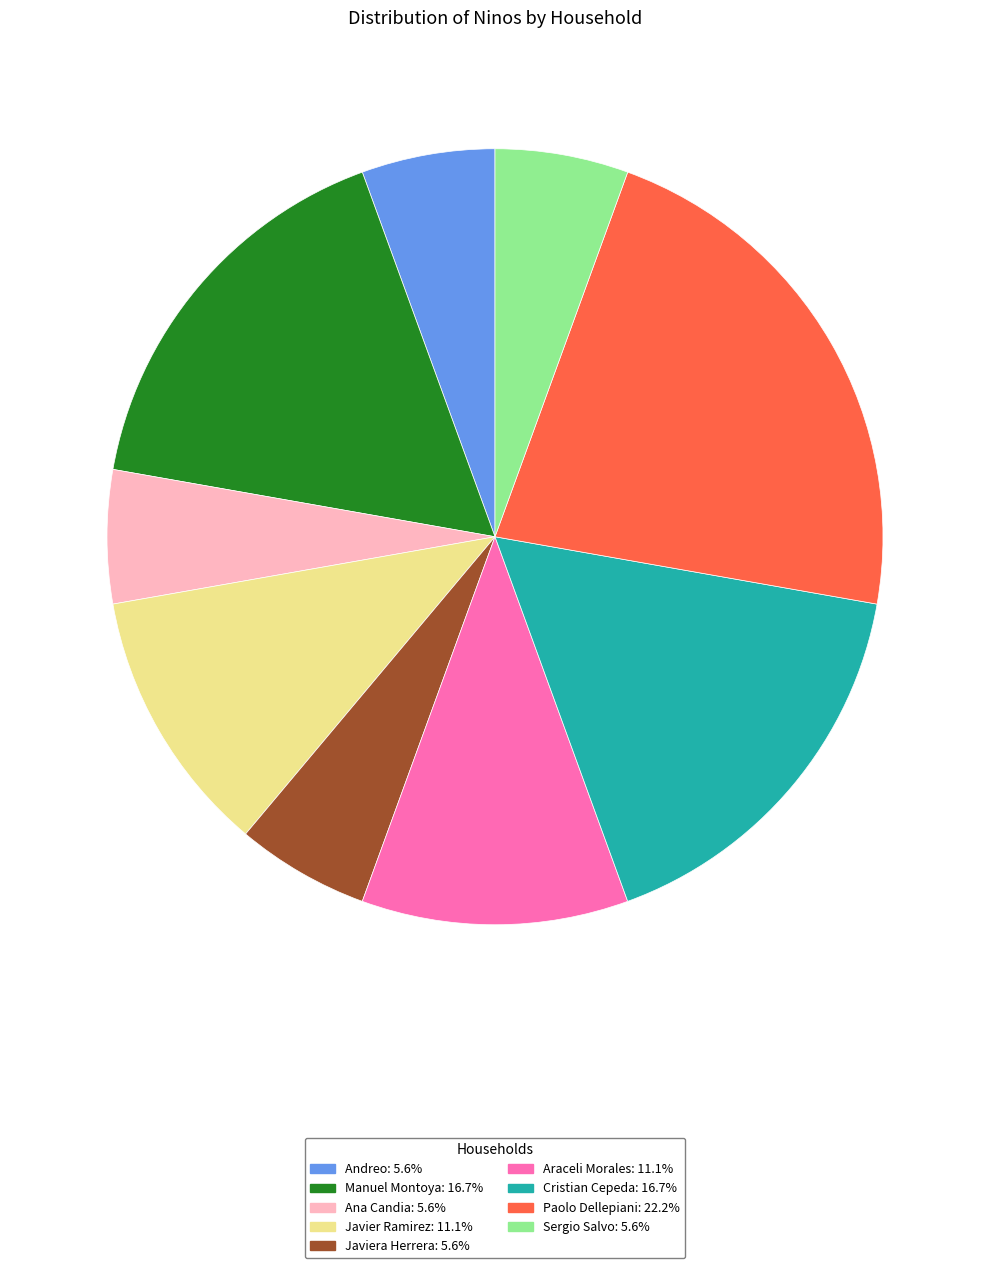

Does any single category account for the majority?

No